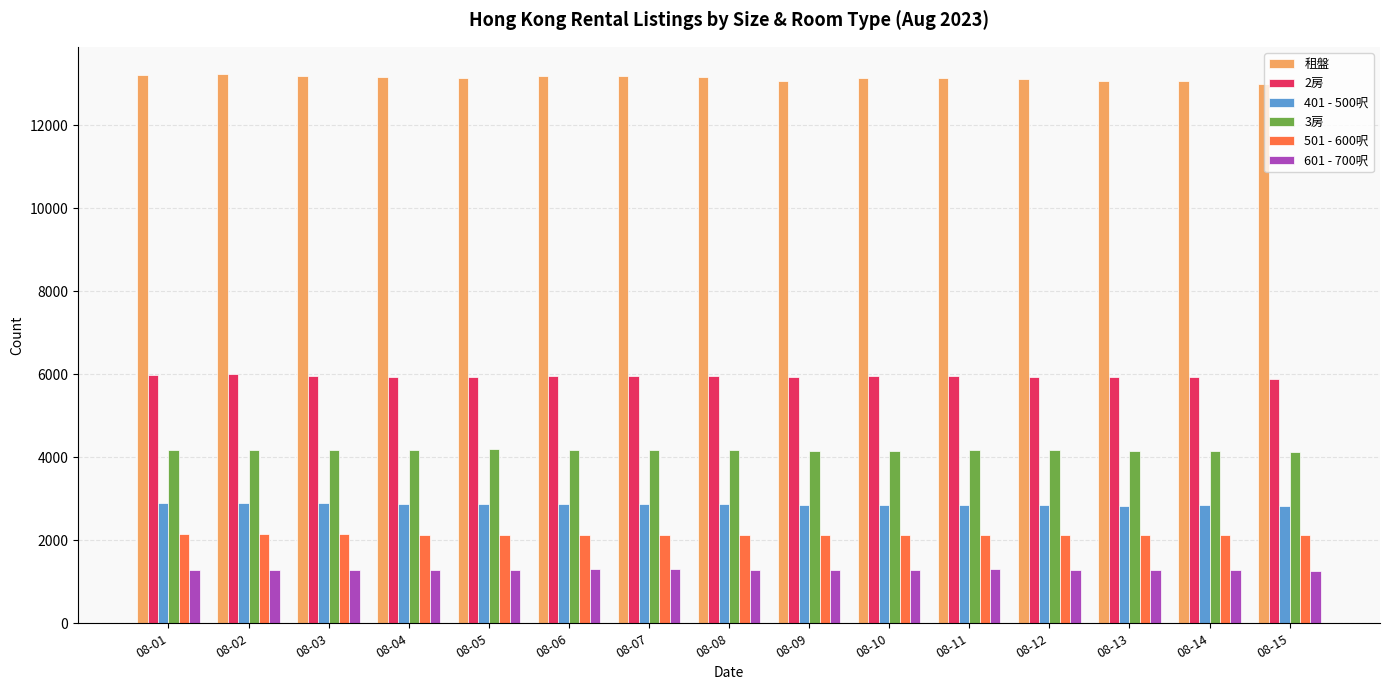

How many data points in 3房 are less than 4166?

7